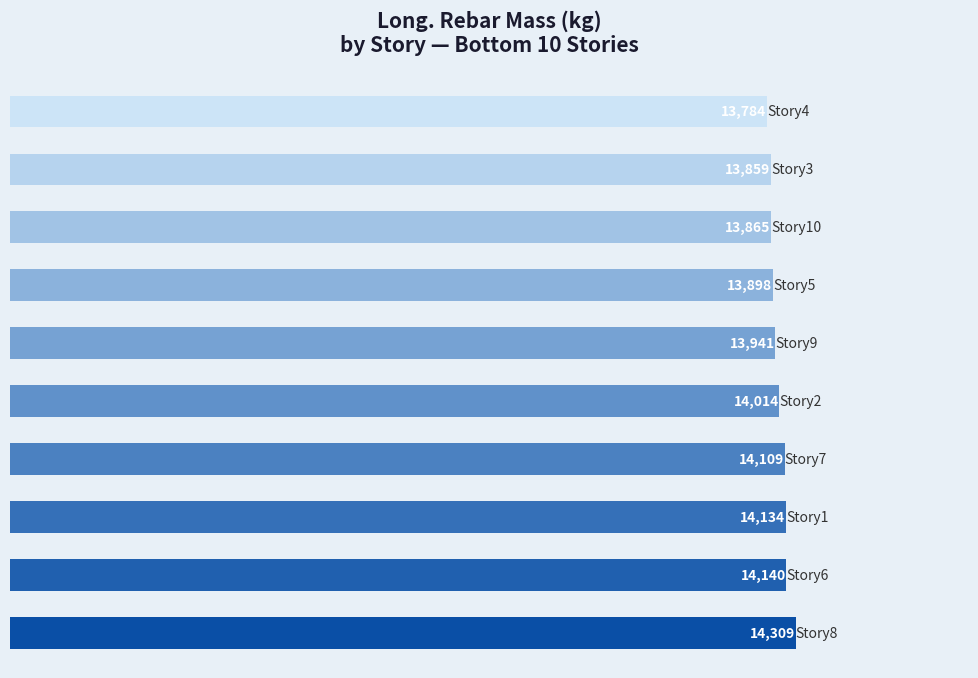

What is the difference between the maximum and second lowest values?

450.2